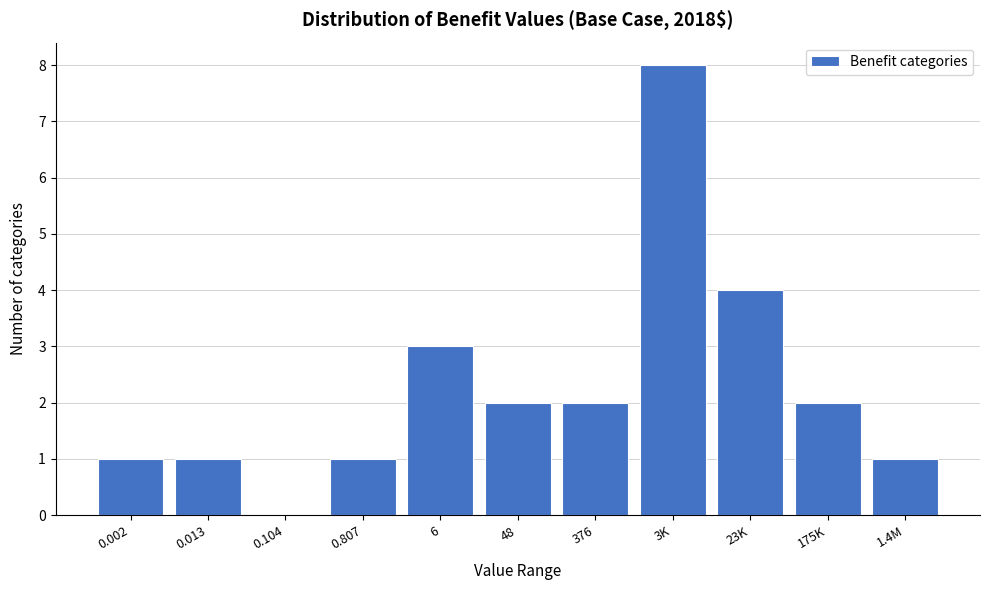

Reading left to right, what are all the values shown in this chart?

0.002=1	0.013=1	0.104=0	0.807=1	6=3	48=2	376=2	3K=8	23K=4	175K=2	1.4M=1